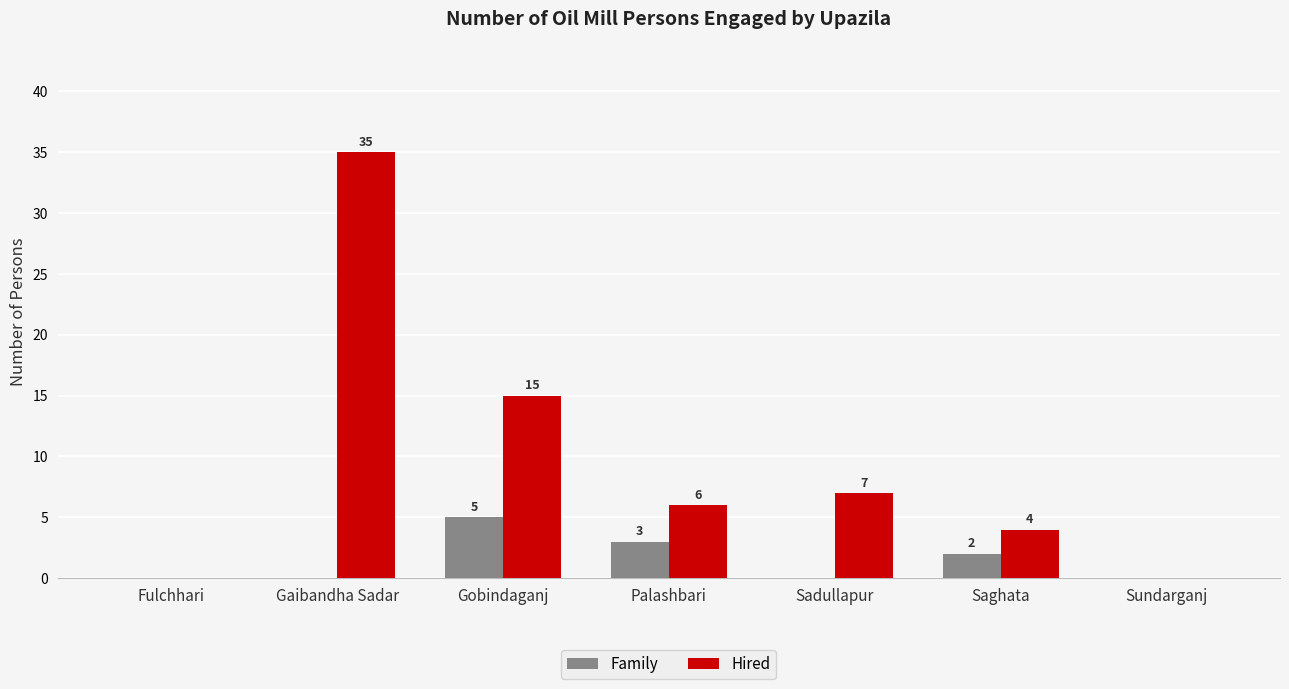

What is the sum of all Family values?

10